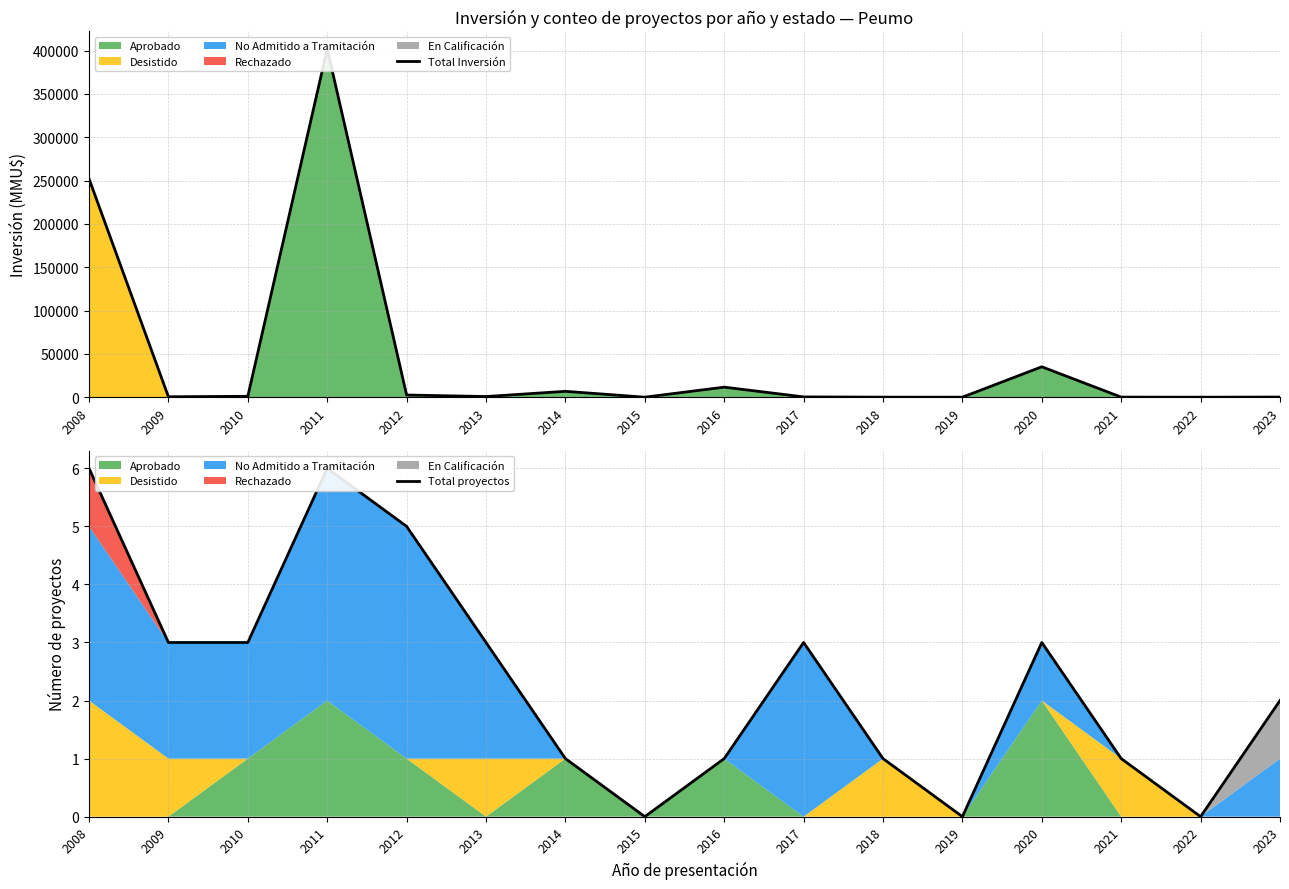

True or false: Total proyectos and Total Inversión cross at least once.

False